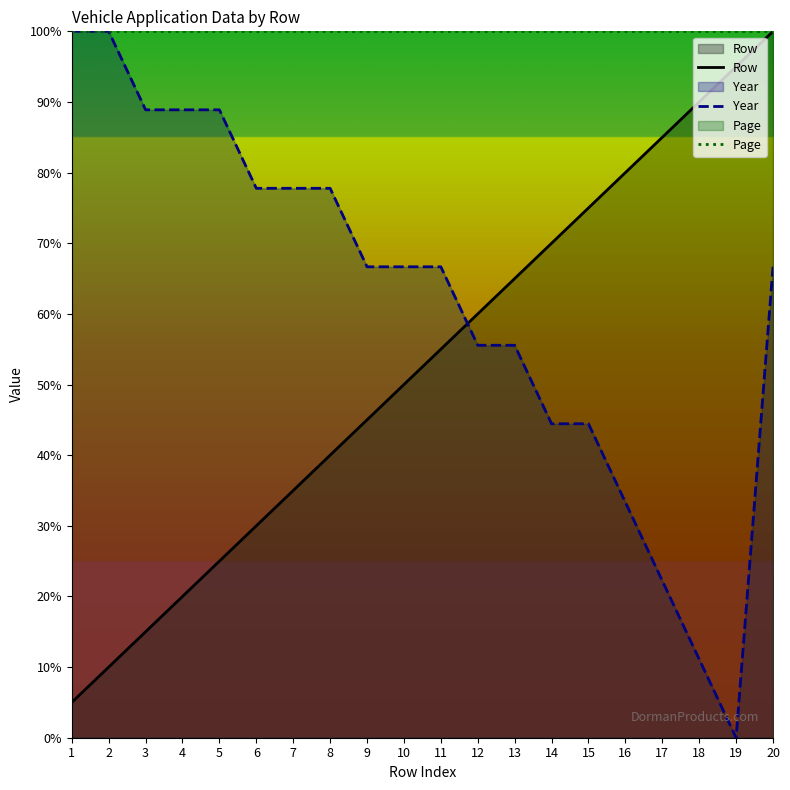

Does the chart have visible grid lines?

No